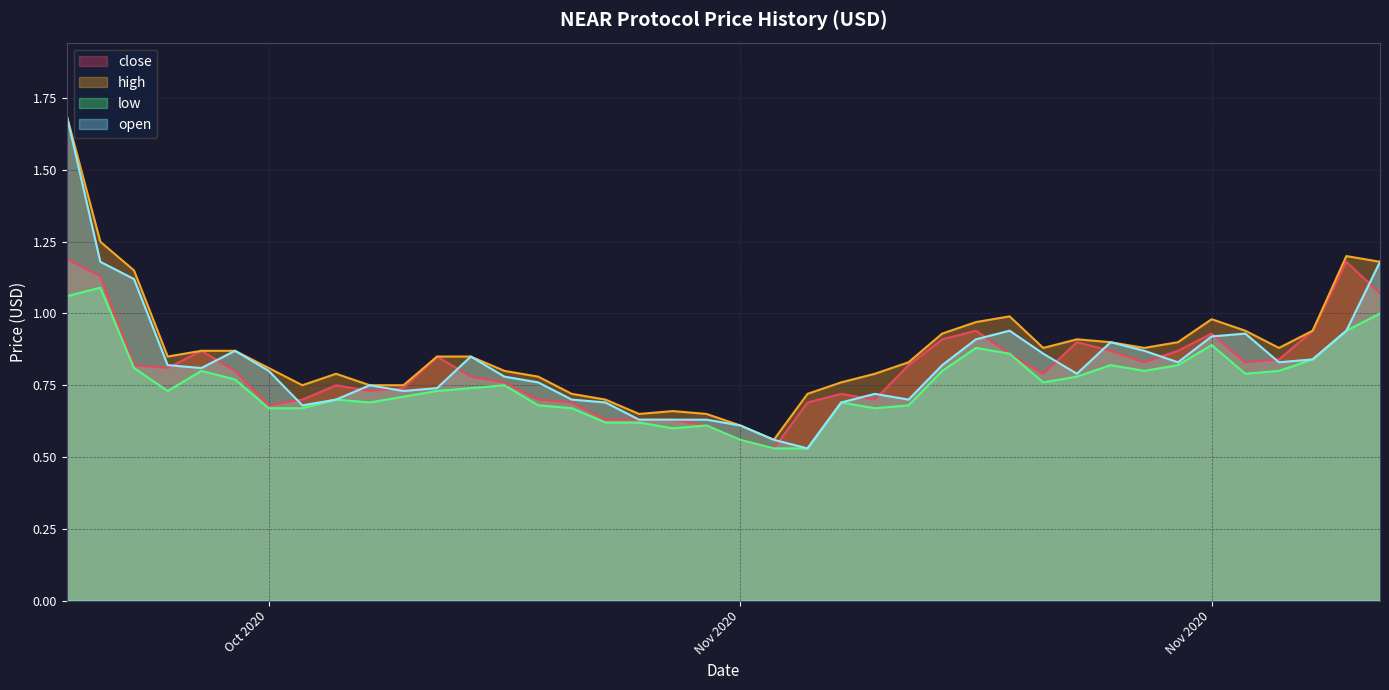

Reading left to right, transcribe all the data shown in this chart.

close: 1.2	1.1	0.8	0.8	0.9	0.8	0.7	0.7	0.8	0.7	0.7	0.8	0.8	0.8	0.7	0.7	0.6	0.6	0.6	0.6	0.6	0.5	0.7	0.7	0.7	0.8	0.9	0.9	0.9	0.8	0.9	0.9	0.8	0.9	0.9	0.8	0.8	0.9	1.2	1.1
high: 1.7	1.2	1.1	0.8	0.9	0.9	0.8	0.8	0.8	0.8	0.8	0.8	0.8	0.8	0.8	0.7	0.7	0.7	0.7	0.7	0.6	0.6	0.7	0.8	0.8	0.8	0.9	1.0	1.0	0.9	0.9	0.9	0.9	0.9	1.0	0.9	0.9	0.9	1.2	1.2
low: 1.1	1.1	0.8	0.7	0.8	0.8	0.7	0.7	0.7	0.7	0.7	0.7	0.7	0.8	0.7	0.7	0.6	0.6	0.6	0.6	0.6	0.5	0.5	0.7	0.7	0.7	0.8	0.9	0.9	0.8	0.8	0.8	0.8	0.8	0.9	0.8	0.8	0.8	0.9	1.0
open: 1.7	1.2	1.1	0.8	0.8	0.9	0.8	0.7	0.7	0.8	0.7	0.7	0.8	0.8	0.8	0.7	0.7	0.6	0.6	0.6	0.6	0.6	0.5	0.7	0.7	0.7	0.8	0.9	0.9	0.9	0.8	0.9	0.9	0.8	0.9	0.9	0.8	0.8	0.9	1.2